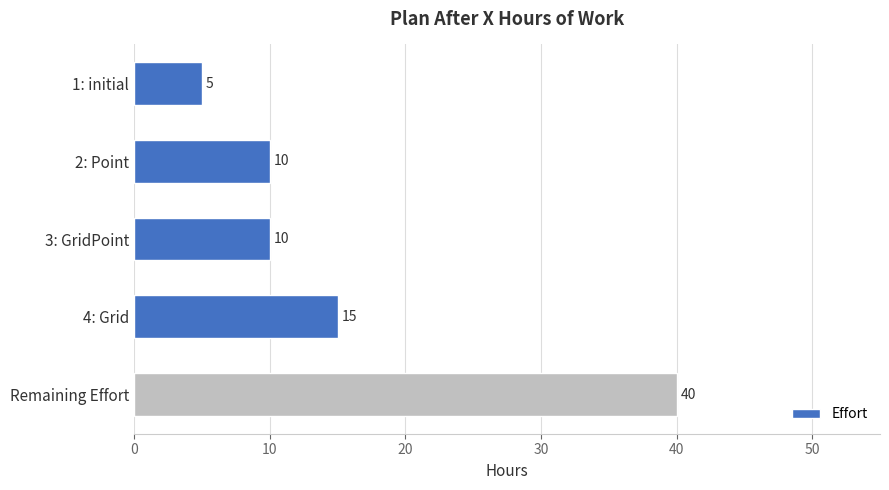

How many bars are there in total?

5